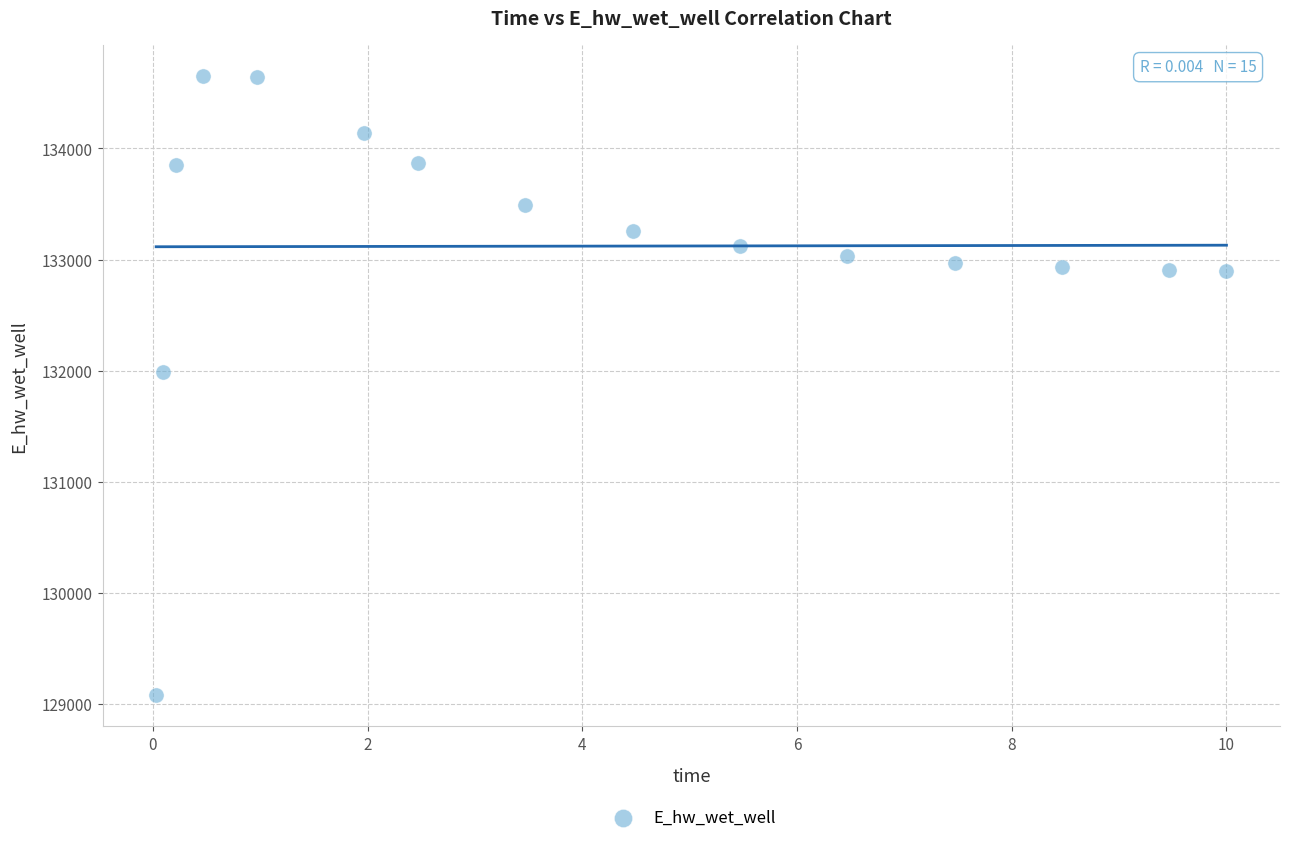

What is the range of X values (max minus min)?

10.0